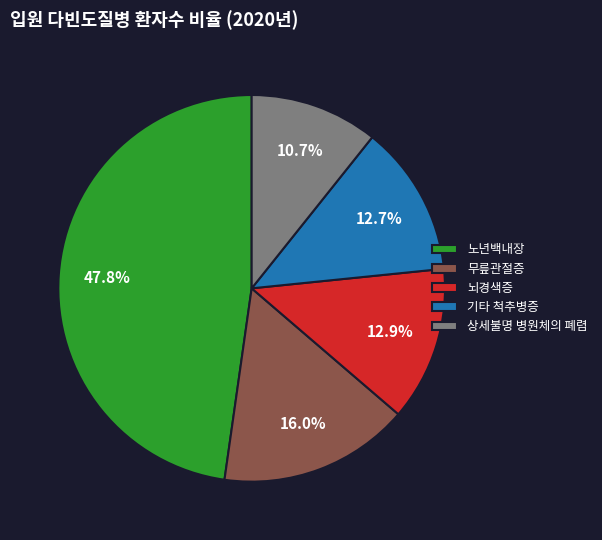

To the nearest percent, what is the difference between the 무릎관절증 and 기타 척추병증 slice percentages?

3%